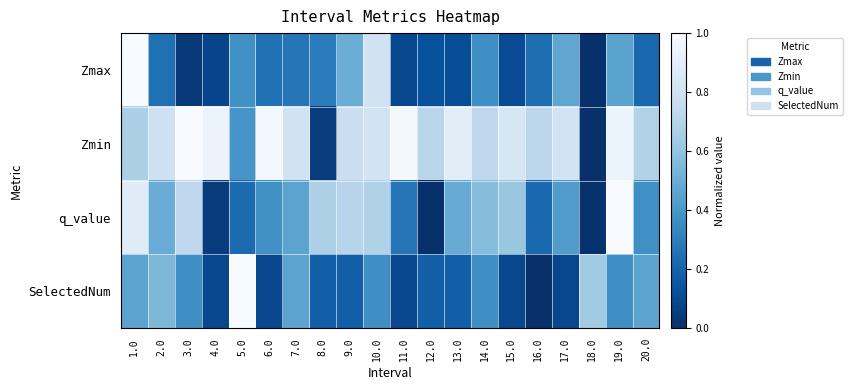

Reading left to right, list all the values displayed in this chart.

Zmax: 1.0=1.0	2.0=0.2	3.0=0.0	4.0=0.1	5.0=0.4	6.0=0.3	7.0=0.3	8.0=0.3	9.0=0.5	10.0=0.8	11.0=0.1	12.0=0.1	13.0=0.1	14.0=0.4	15.0=0.1	16.0=0.2	17.0=0.5	18.0=0.0	19.0=0.5	20.0=0.2
Zmin: 1.0=0.7	2.0=0.8	3.0=1.0	4.0=0.9	5.0=0.4	6.0=1.0	7.0=0.8	8.0=0.1	9.0=0.8	10.0=0.8	11.0=1.0	12.0=0.7	13.0=0.9	14.0=0.7	15.0=0.8	16.0=0.7	17.0=0.8	18.0=0.0	19.0=0.9	20.0=0.7
q_value: 1.0=0.9	2.0=0.5	3.0=0.7	4.0=0.0	5.0=0.2	6.0=0.4	7.0=0.5	8.0=0.7	9.0=0.7	10.0=0.7	11.0=0.3	12.0=0.0	13.0=0.5	14.0=0.6	15.0=0.6	16.0=0.2	17.0=0.4	18.0=0.0	19.0=1.0	20.0=0.4
SelectedNum: 1.0=0.5	2.0=0.5	3.0=0.4	4.0=0.1	5.0=1.0	6.0=0.1	7.0=0.5	8.0=0.2	9.0=0.2	10.0=0.4	11.0=0.1	12.0=0.2	13.0=0.2	14.0=0.4	15.0=0.1	16.0=0.0	17.0=0.1	18.0=0.6	19.0=0.4	20.0=0.5